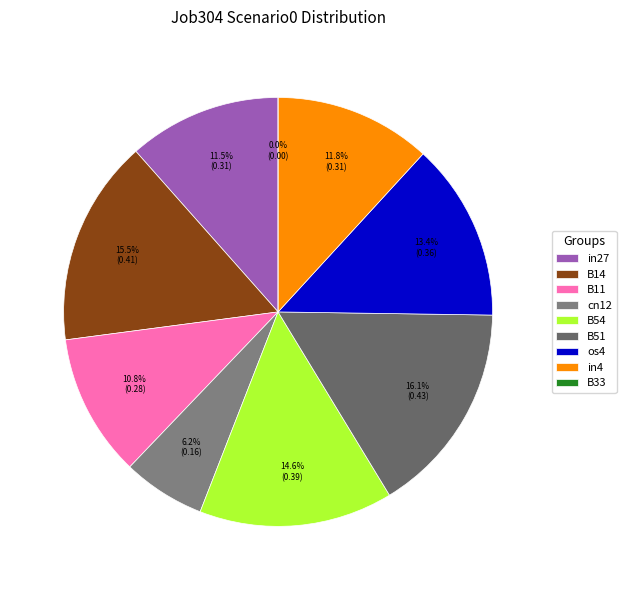

Count the number of slices in the pie.

9